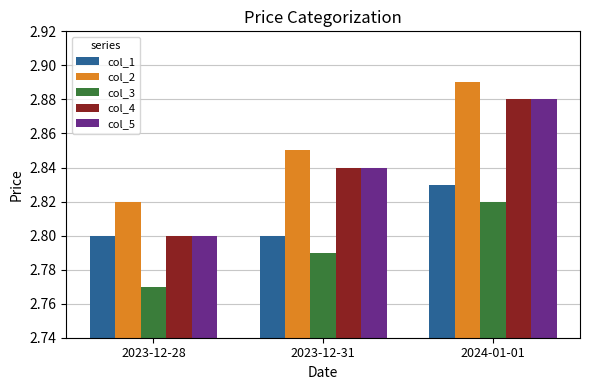

Count the col_2 values in the range 2 to 3.

3